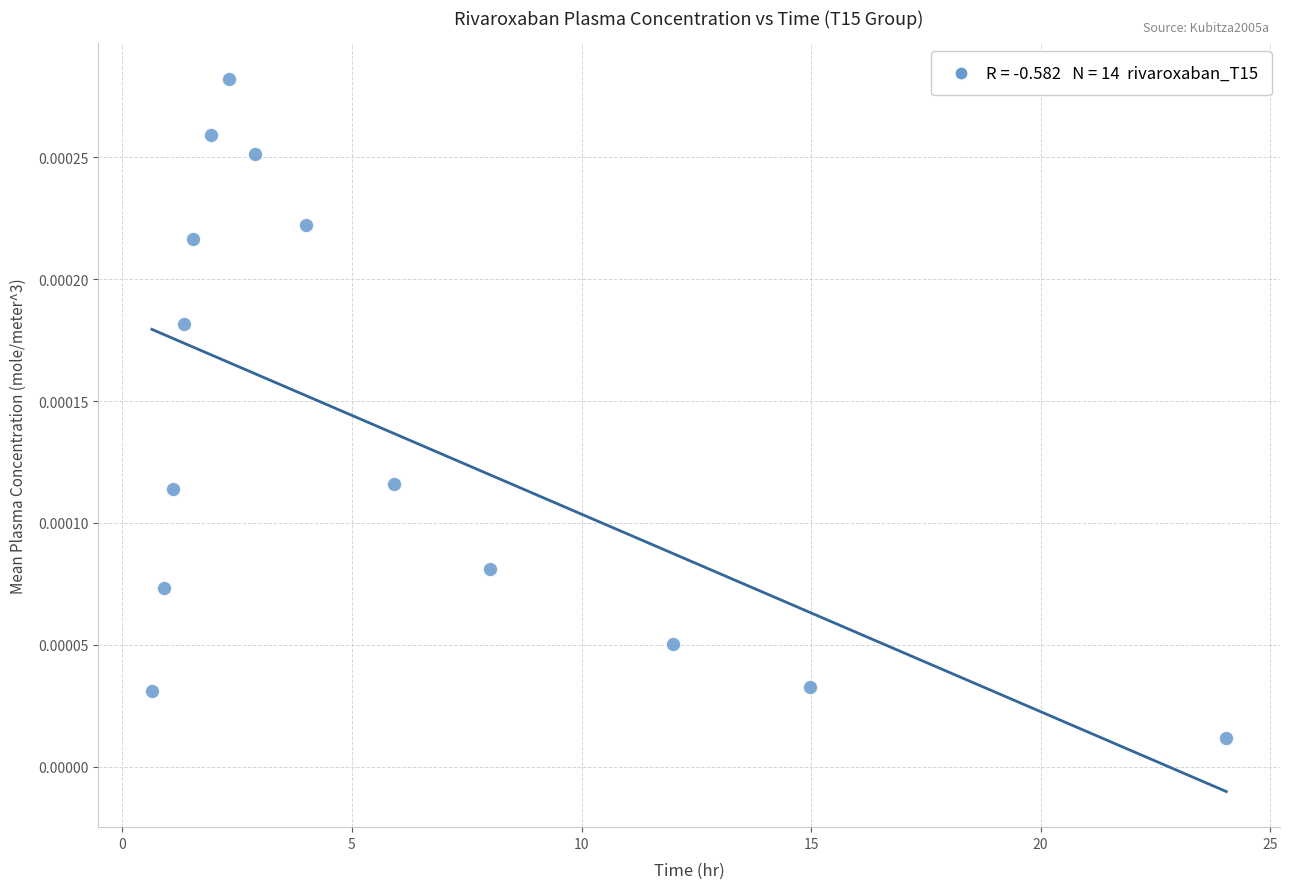

What is the range of X values (max minus min)?

23.4